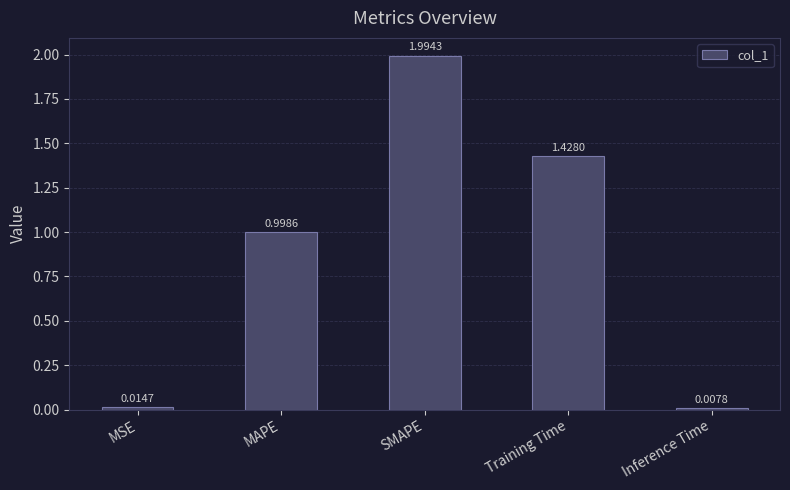

Rank the categories by value from highest to lowest.

SMAPE, Training Time, MAPE, MSE, Inference Time